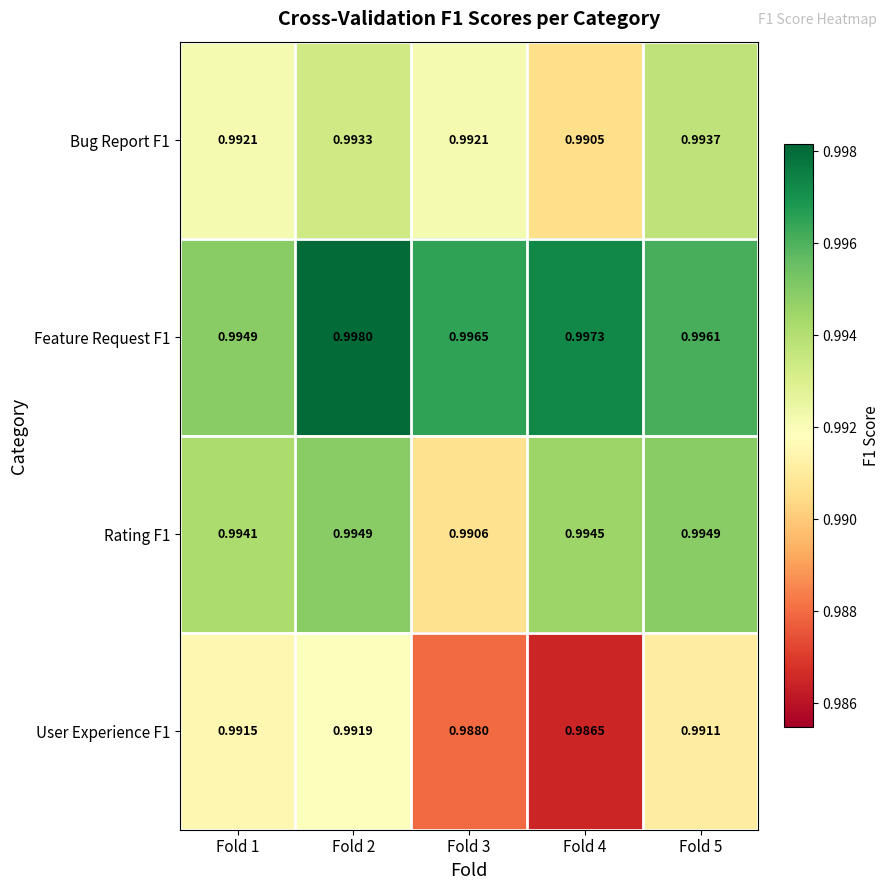

Between Fold 4 and Fold 1, which is larger?

Fold 1